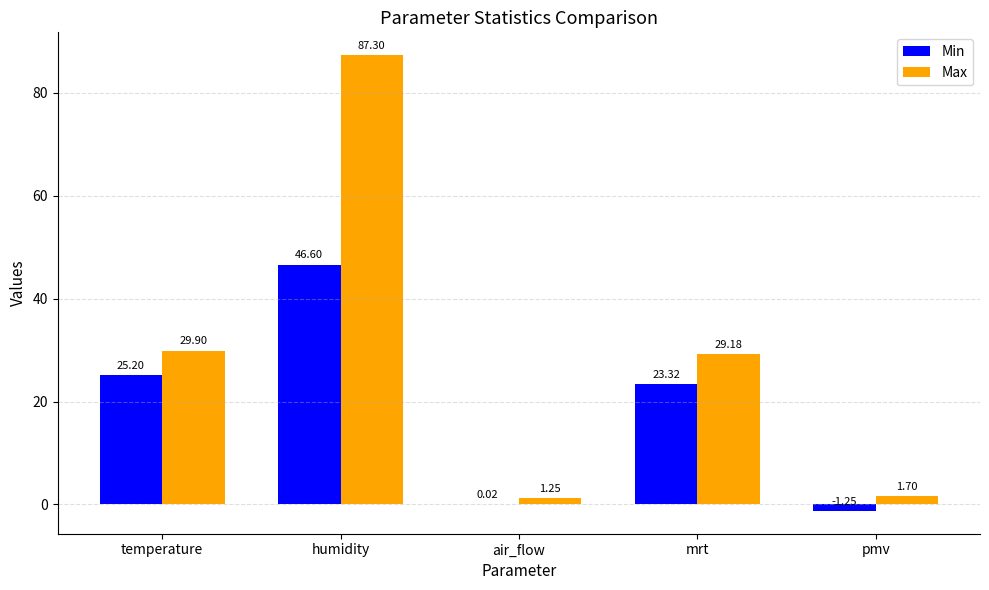

What is the sum of the Max values at temperature and mrt?

59.1